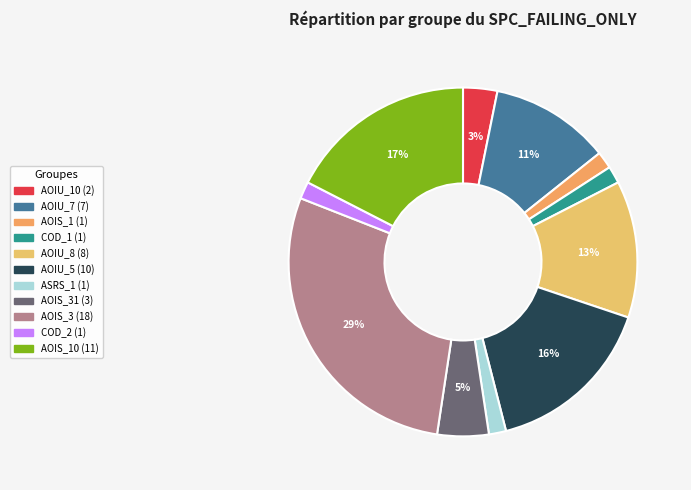

How many segments does this pie chart have?

11